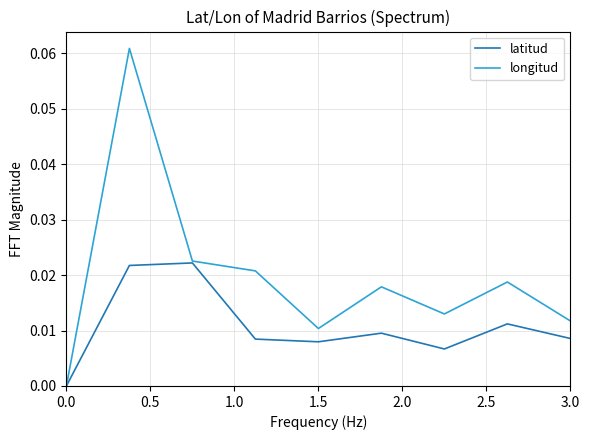

Which series has the widest spread of values?

longitud